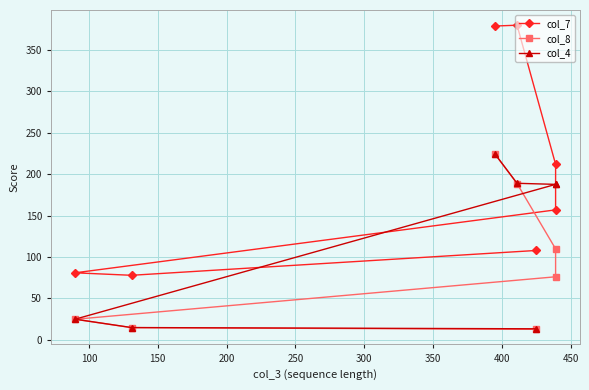

What is the total value across all series at 350?

134.2